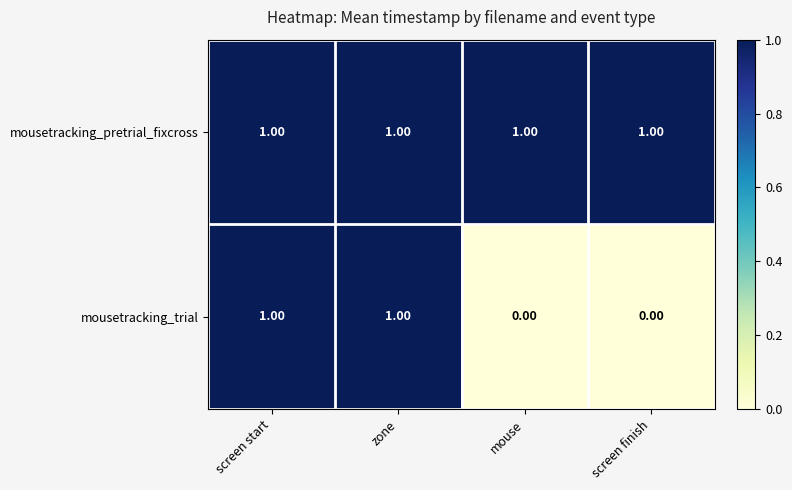

Which series changed the most between zone and screen finish?

mousetracking_trial